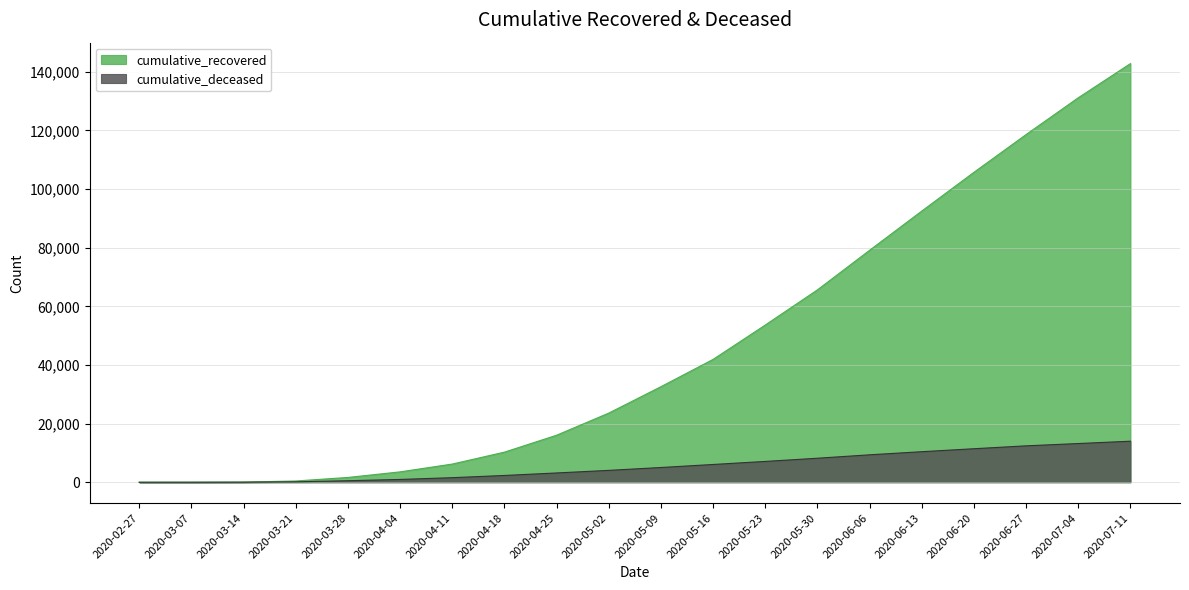

What is the difference between the second highest and second lowest values in the cumulative_recovered series?

131139